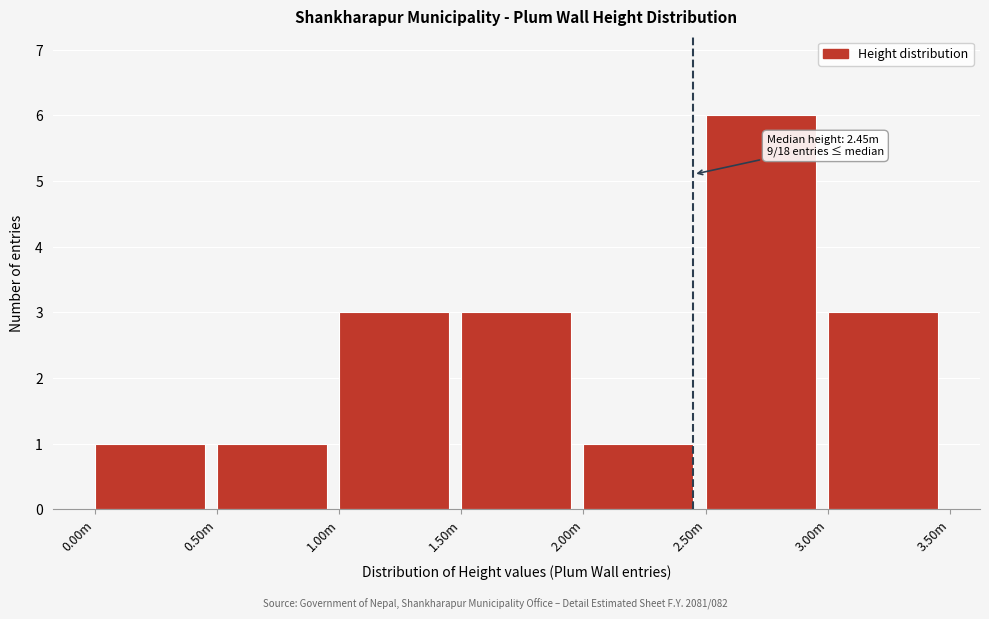

Reading left to right, list all the values displayed in this chart.

1	1	3	3	1	6	3